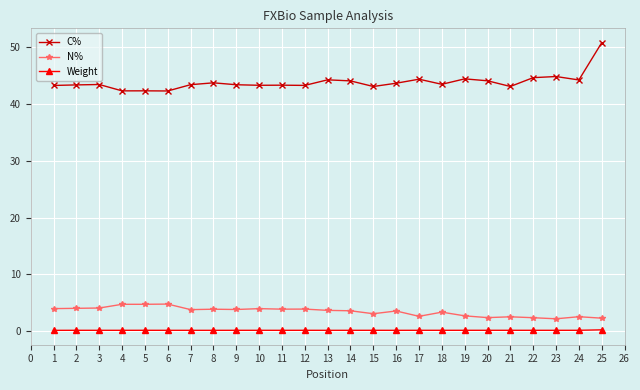

How many distinct data groups are displayed?

3